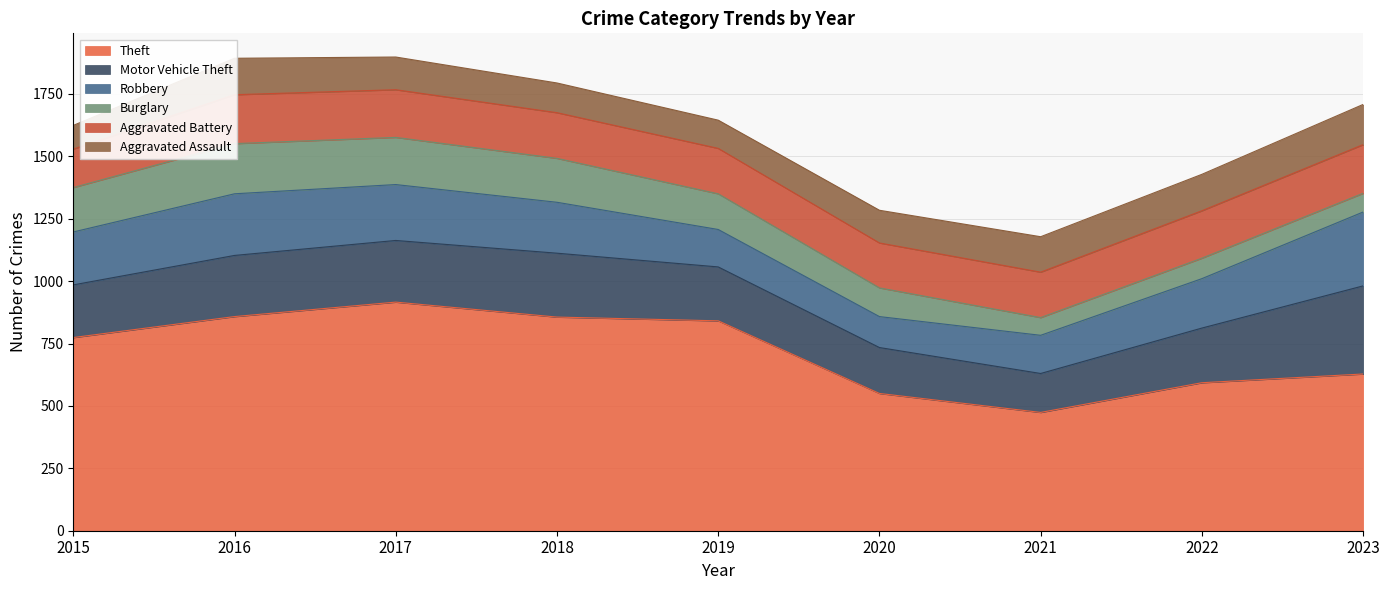

How many values in the Aggravated Battery series exceed 183?

4